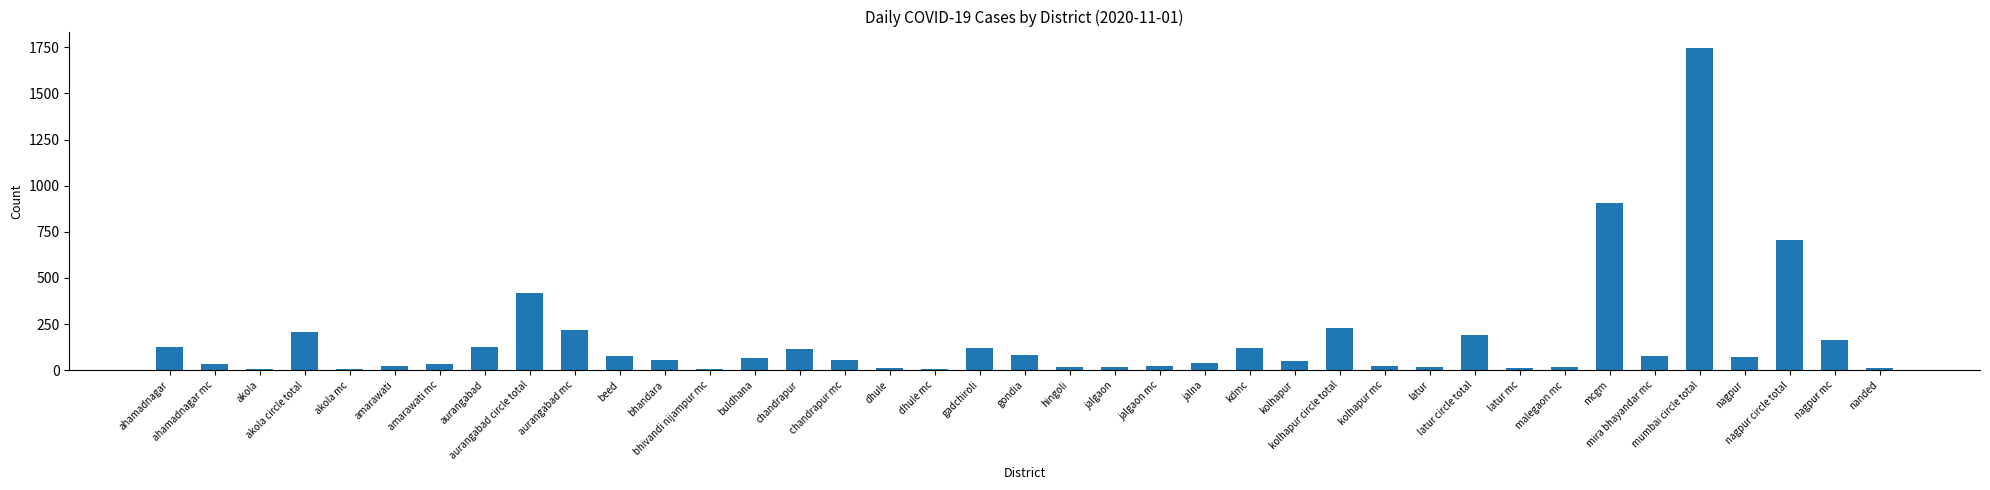

What is the maximum value shown in the chart?

1748